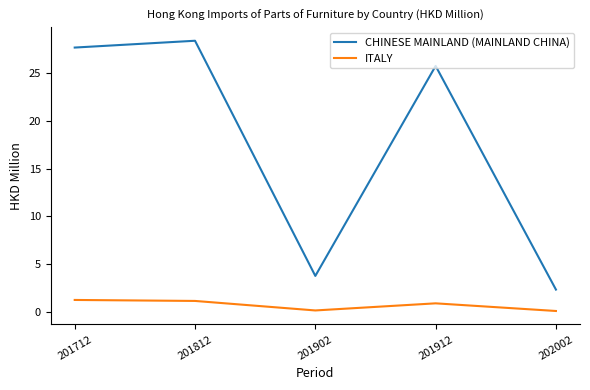

What is the difference between the second highest and minimum values in the ITALY series?

1.1